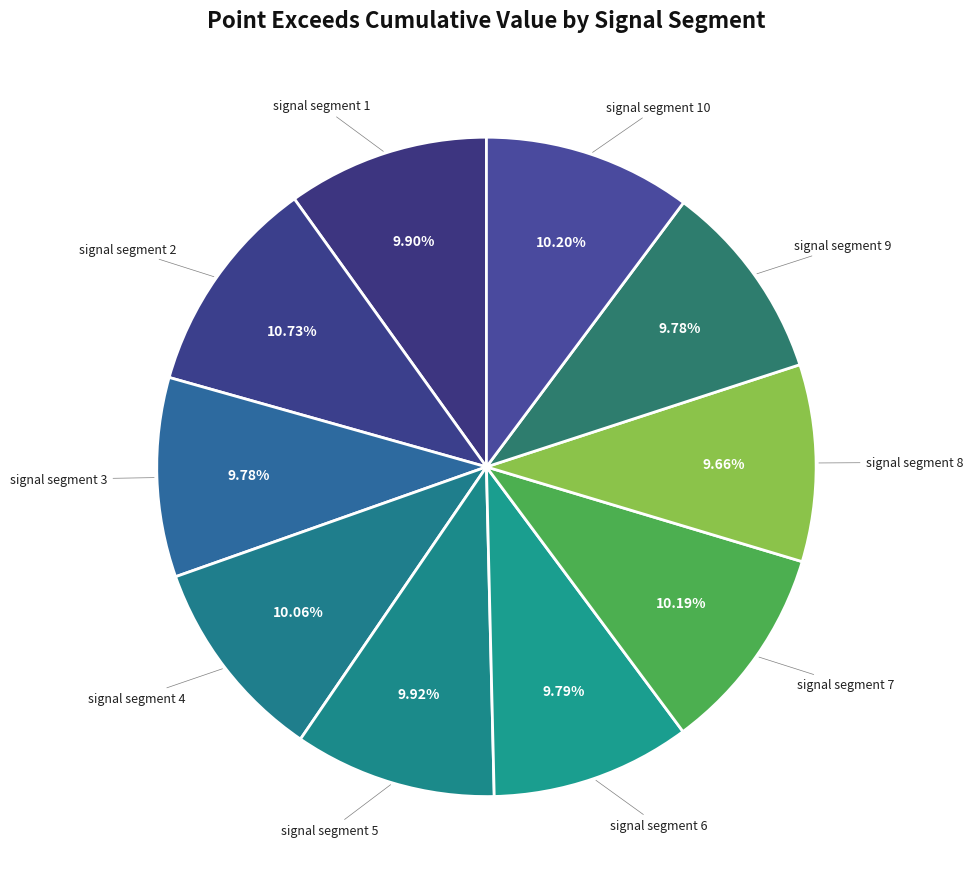

What percentage is the signal segment 2 slice, to the nearest percent?

11%